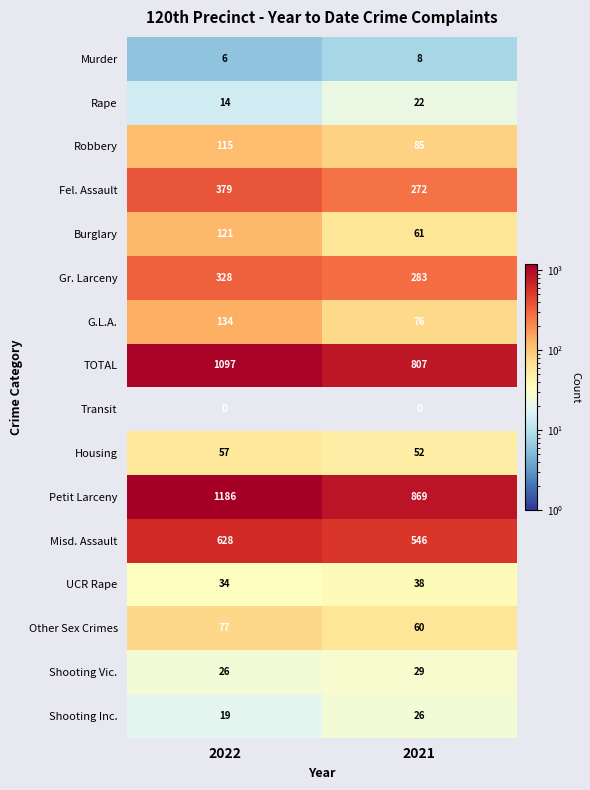

At which category is the sum across all series the highest?

2022